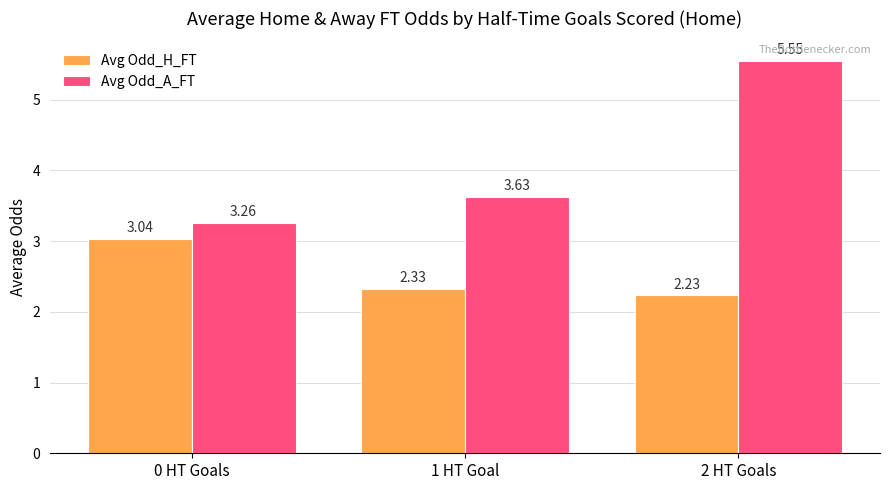

What is the sum of the Avg Odd_A_FT values at 0 HT Goals and 2 HT Goals?

8.8